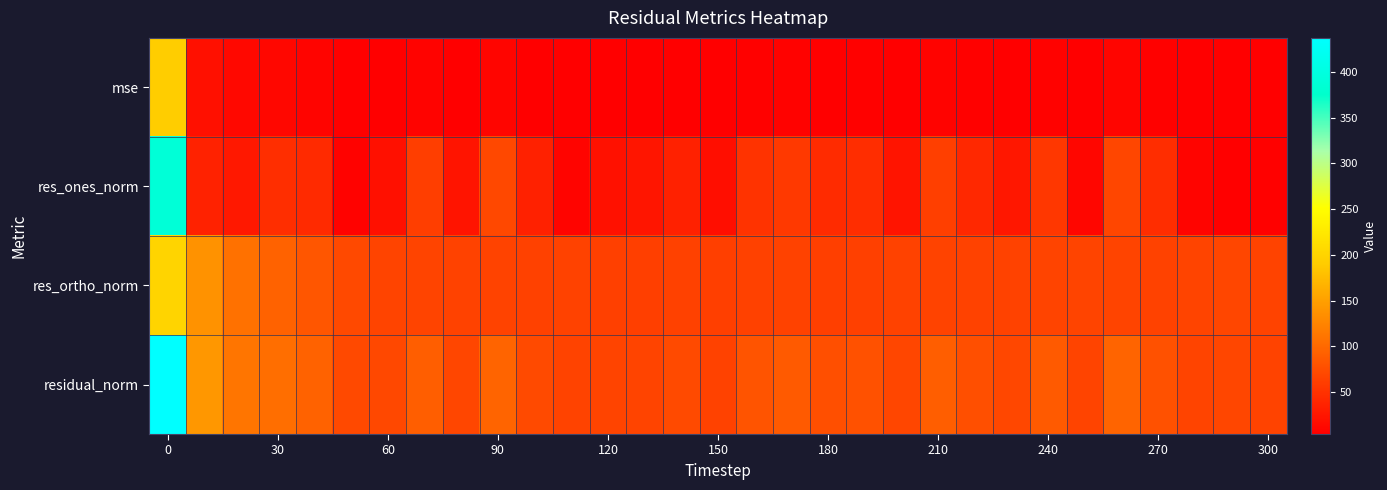

Reading left to right, transcribe all the data shown in this chart.

mse: 191.2	20.2	12.3	11.1	8.9	5.1	4.9	8.2	4.7	9.2	5.3	4.3	4.4	4.4	5.3	4.1	6.6	7.5	5.8	6.1	4.7	8.1	5.9	4.8	7.4	4.5	9.3	6.3	4.5	4.7	4.3
res_ones_norm: 388.6	35.8	26.6	46.6	43.8	7.0	19.6	61.6	22.8	70.3	34.8	9.2	21.0	23.9	35.2	18.3	51.1	57.4	44.5	46.1	23.0	62.0	41.4	26.1	55.0	10.5	69.2	45.9	9.2	5.6	6.4
res_ortho_norm: 200.3	137.6	107.5	94.5	83.6	71.1	67.3	66.0	65.0	65.4	63.7	64.6	63.1	62.0	63.4	61.7	63.4	64.9	61.8	63.0	64.5	65.5	64.5	64.2	66.4	66.3	66.8	64.7	66.8	68.5	65.1
residual_norm: 437.2	142.1	110.8	105.3	94.4	71.5	70.1	90.3	68.8	96.0	72.6	65.2	66.6	66.4	72.5	64.4	81.5	86.7	76.1	78.1	68.5	90.2	76.7	69.3	86.2	67.1	96.2	79.4	67.4	68.7	65.4